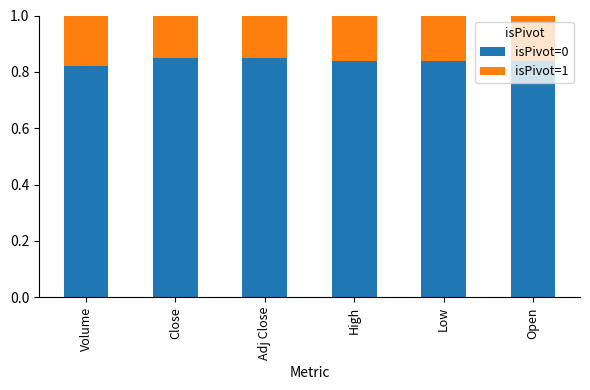

What is the sum of all isPivot=0 values?

5.0